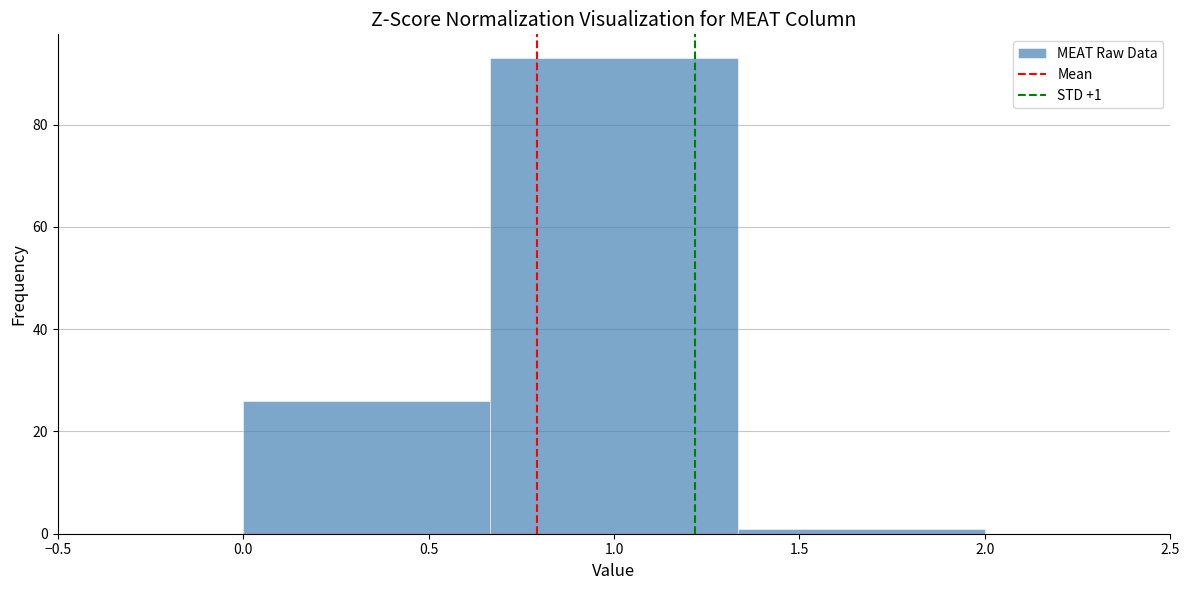

Which range on the x-axis has the tallest bar?

0.65 to 1.35